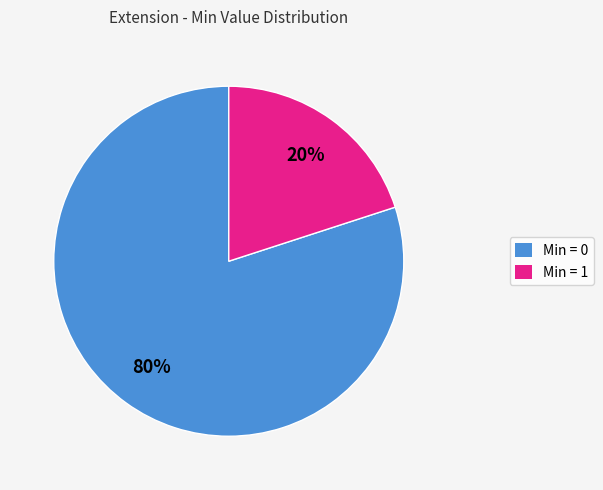

To the nearest percent, what is the difference between the largest and smallest slice percentages?

60%